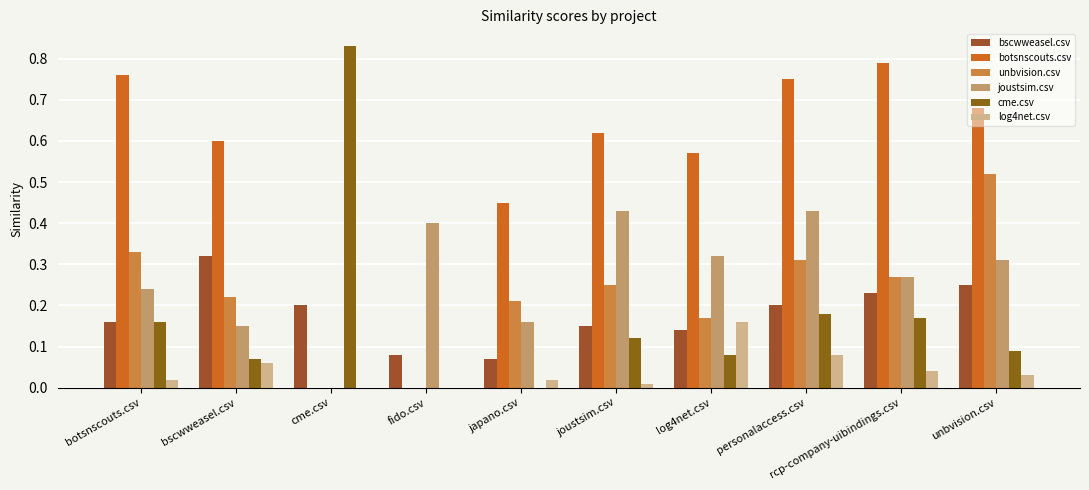

What is the value of the cme.csv bar at the 8th from the left?

0.2